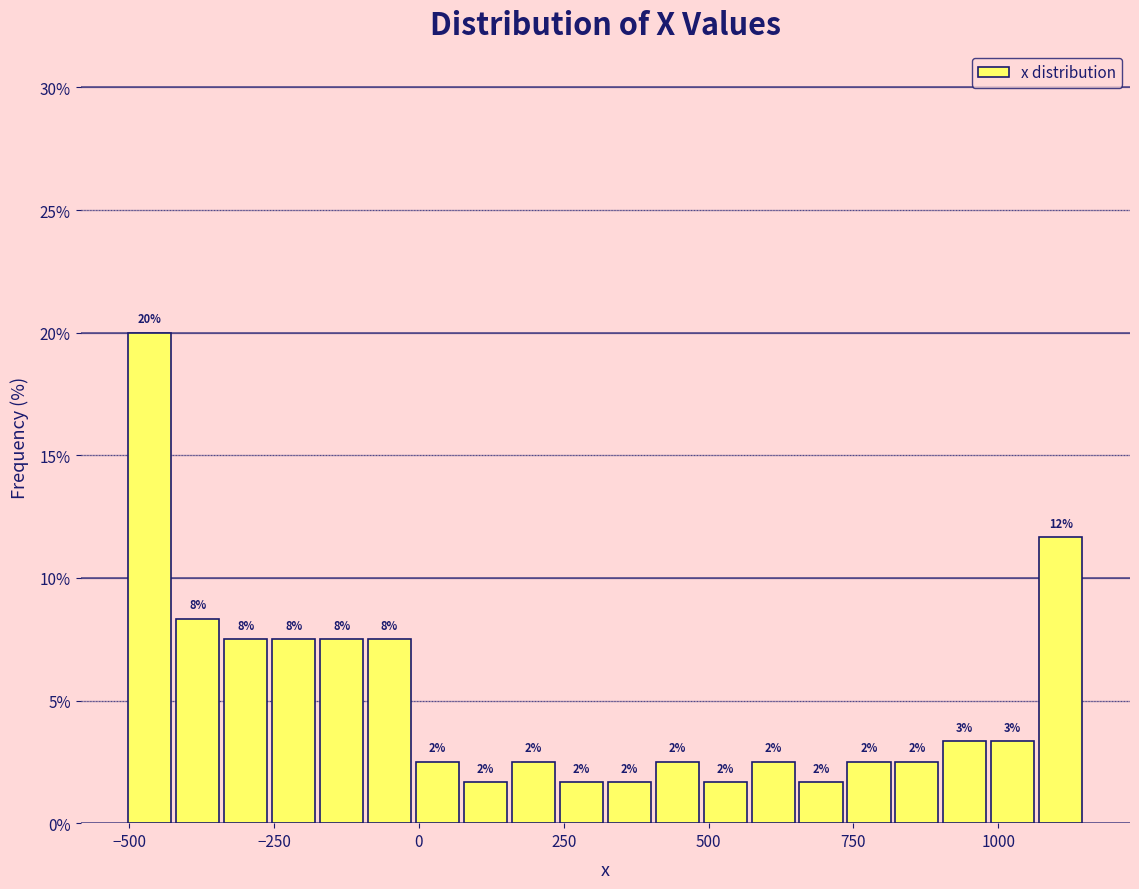

Around what value on the x-axis is the tallest bar? Give the approximate position of its centre, as read against the axis.

-450